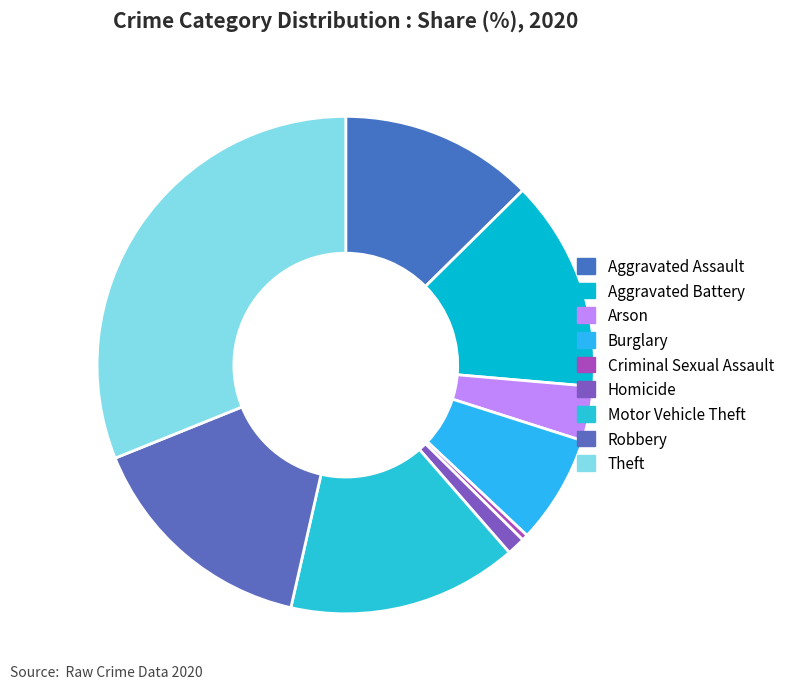

To the nearest percent, what is the combined percentage of Arson and Burglary?

11%